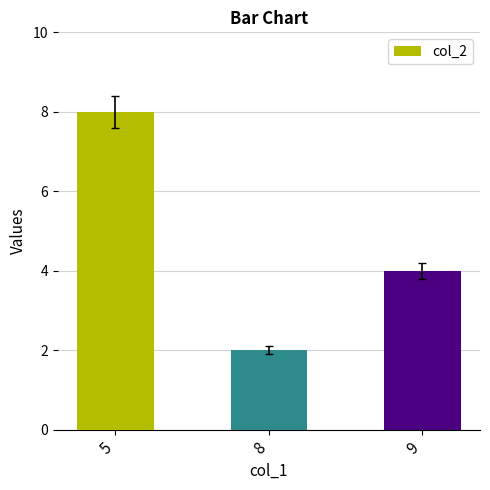

Which label corresponds to the largest value in the chart?

5